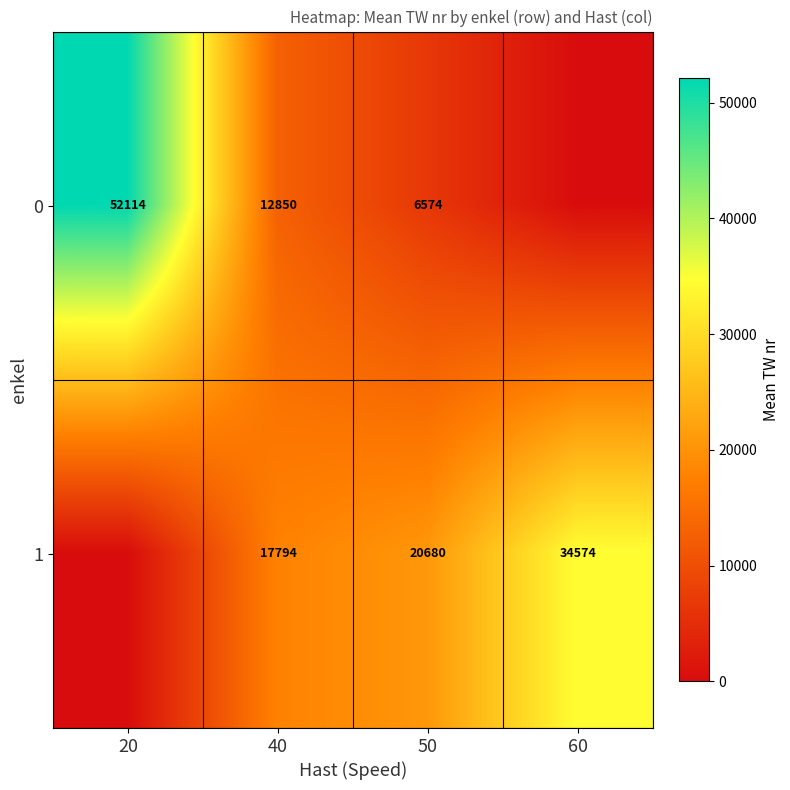

What is the difference between the highest and lowest values at 40?

4944